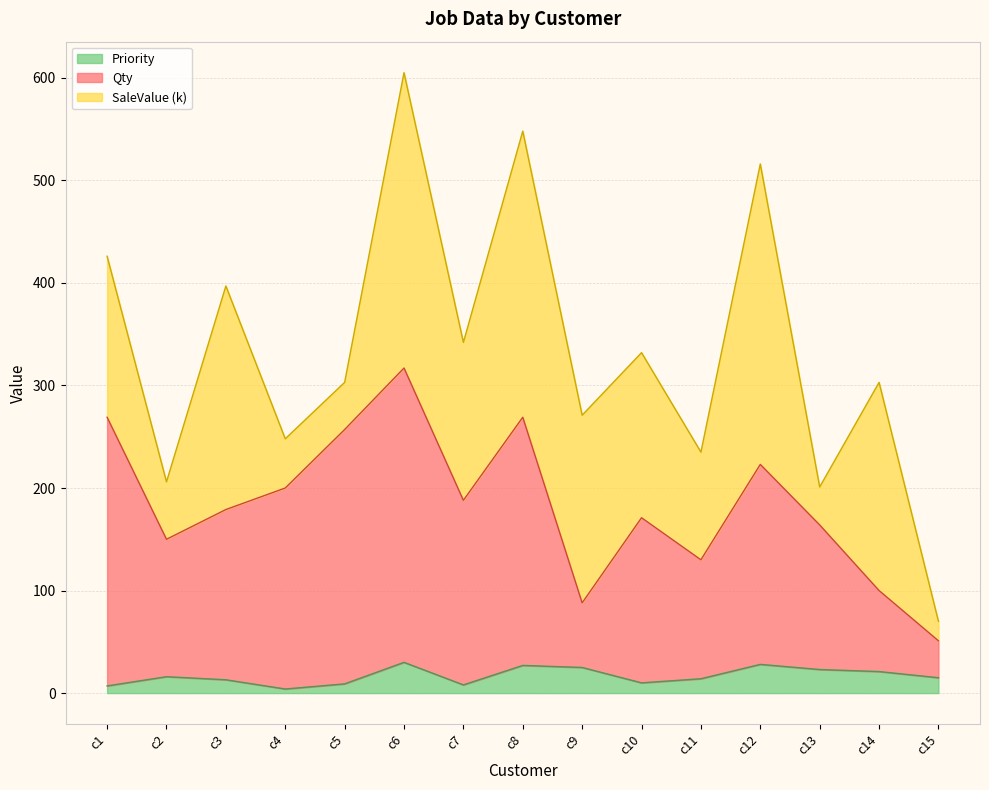

At which category is the sum across all series the highest?

c6